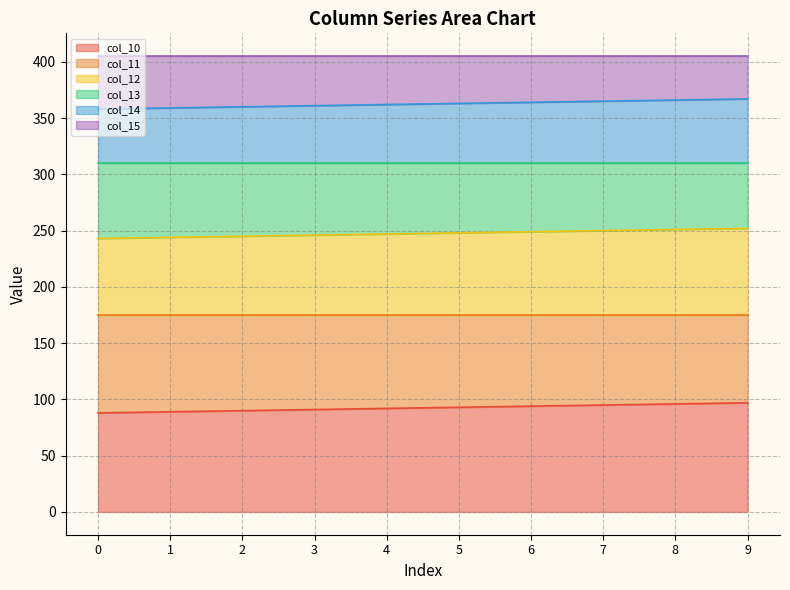

What is the highest value of the col_10 series?

97.0